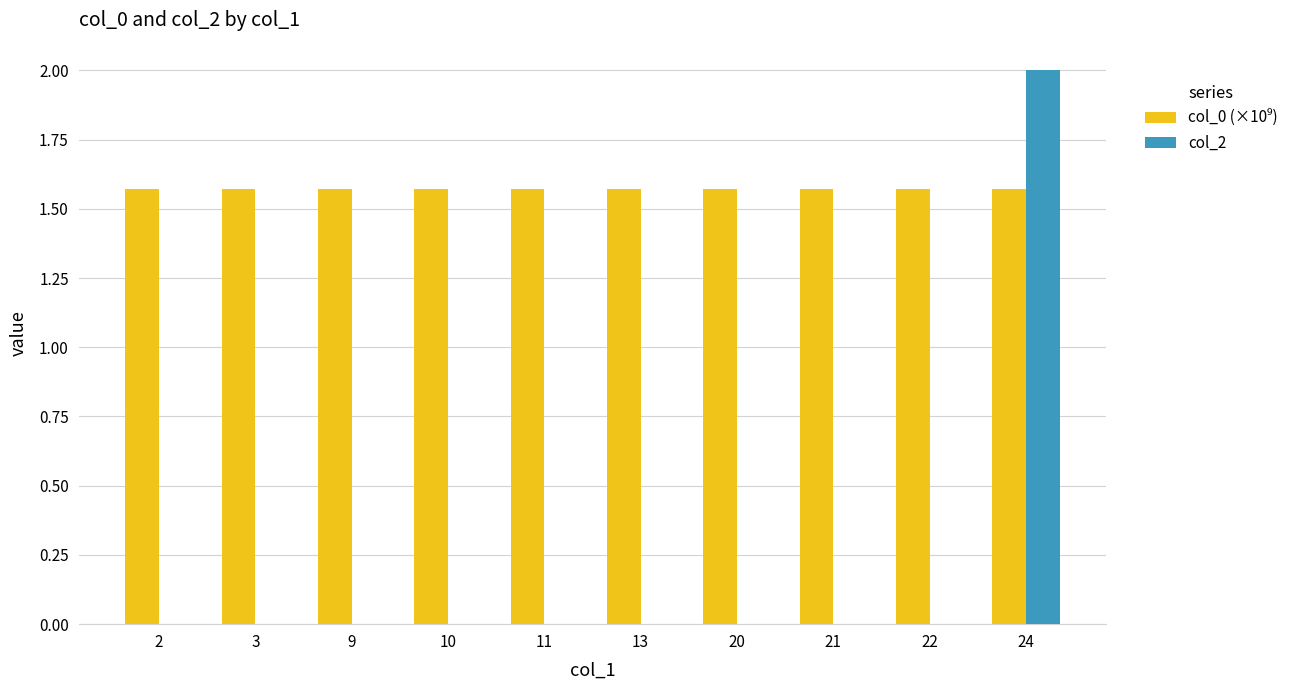

How many groups of bars are there?

10